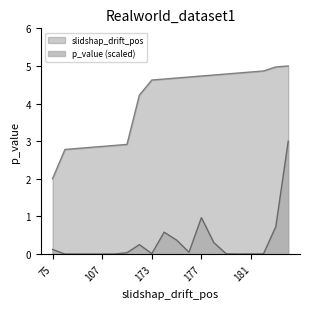

List the labels in order of slidshap_drift_pos value, largest first.

187, 186, 182, 181, 180, 179, 178, 177, 176, 175, 174, 173, 158, 109, 108, 107, 106, 105, 104, 75